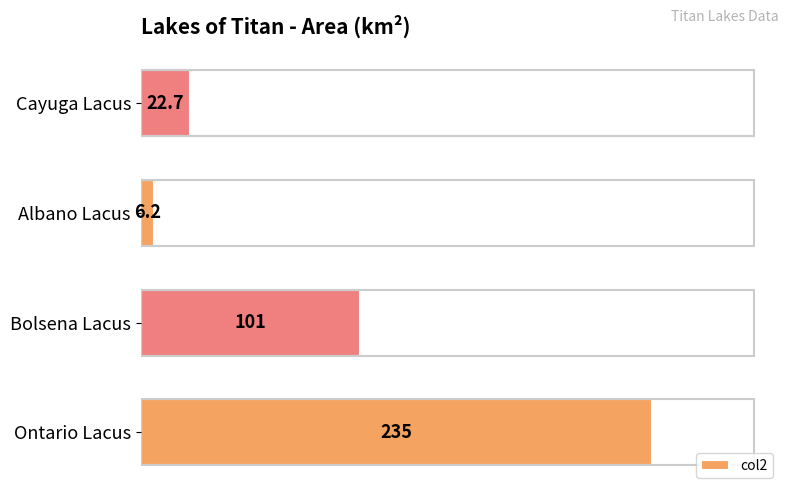

Reading top to bottom, extract all data points from this chart.

22.7	6.2	101.0	235.0